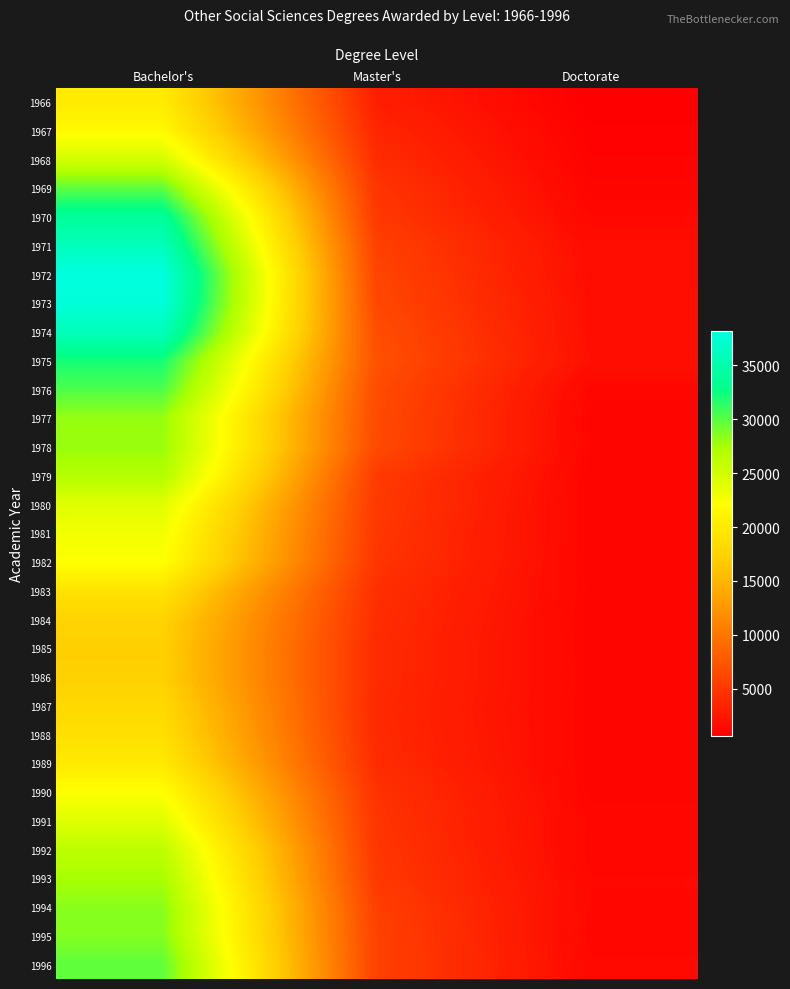

List the series in order of their peak value, lowest first.

1985, 1986, 1984, 1987, 1988, 1983, 1989, 1966, 1967, 1990, 1982, 1981, 1991, 1980, 1968, 1992, 1979, 1993, 1978, 1977, 1994, 1995, 1996, 1969, 1976, 1975, 1970, 1974, 1971, 1973, 1972